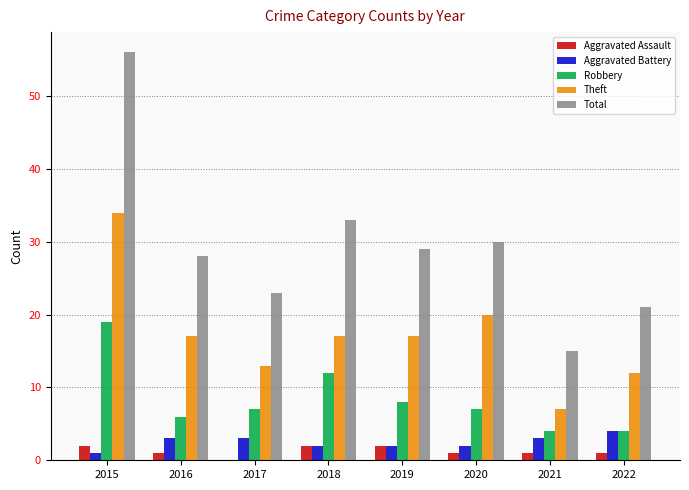

Between 2017 and 2018, which series saw the biggest shift?

Total